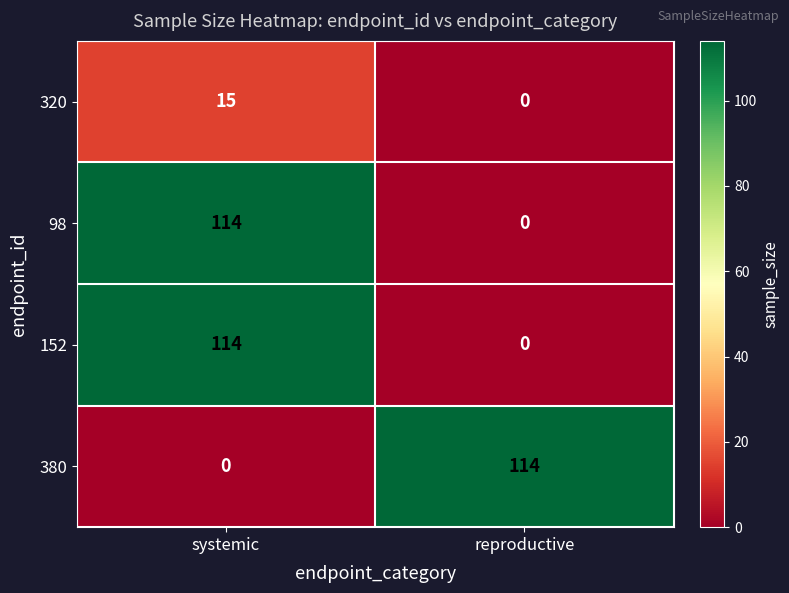

What is the maximum value shown in the chart?

114